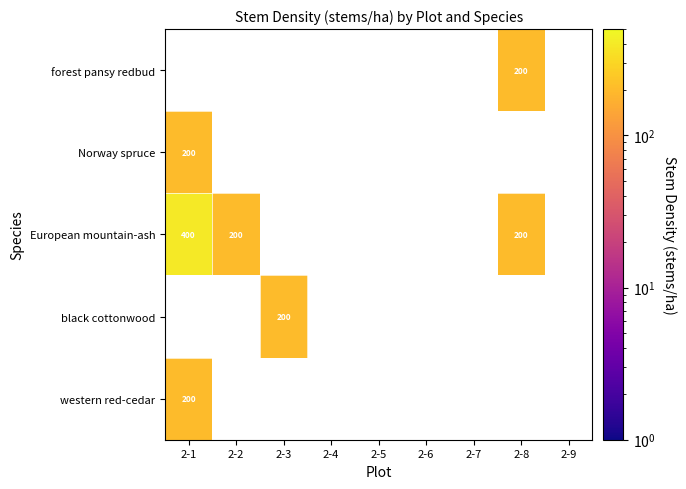

Which category has the highest value across all series?

2-1